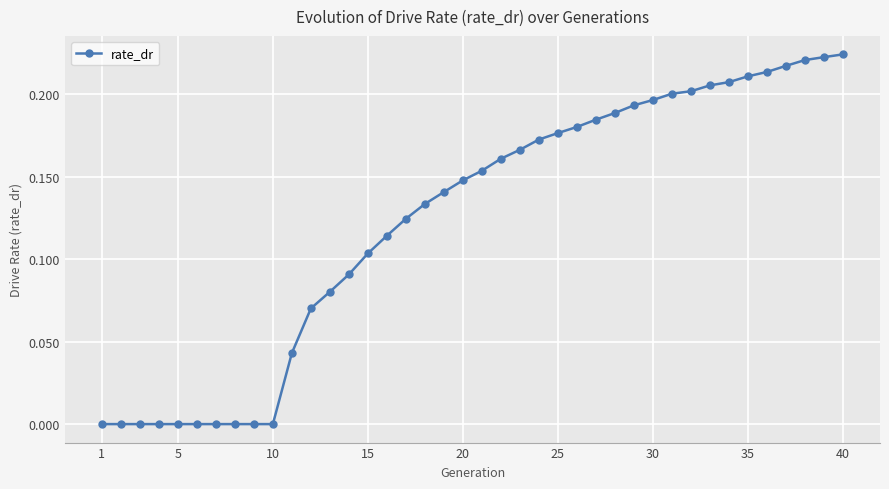

What is the sum of all values?

4.9